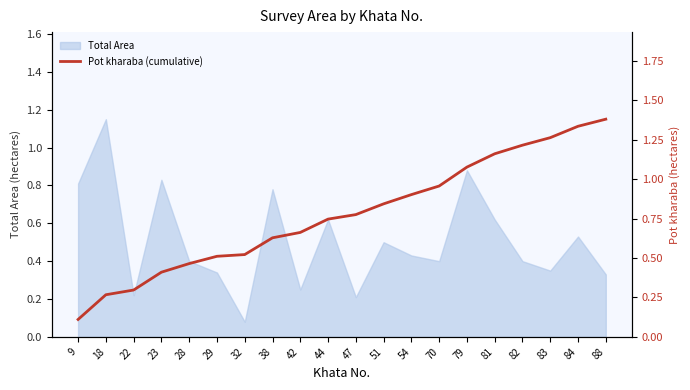

Where is Total Area nearest to the value 0?

32